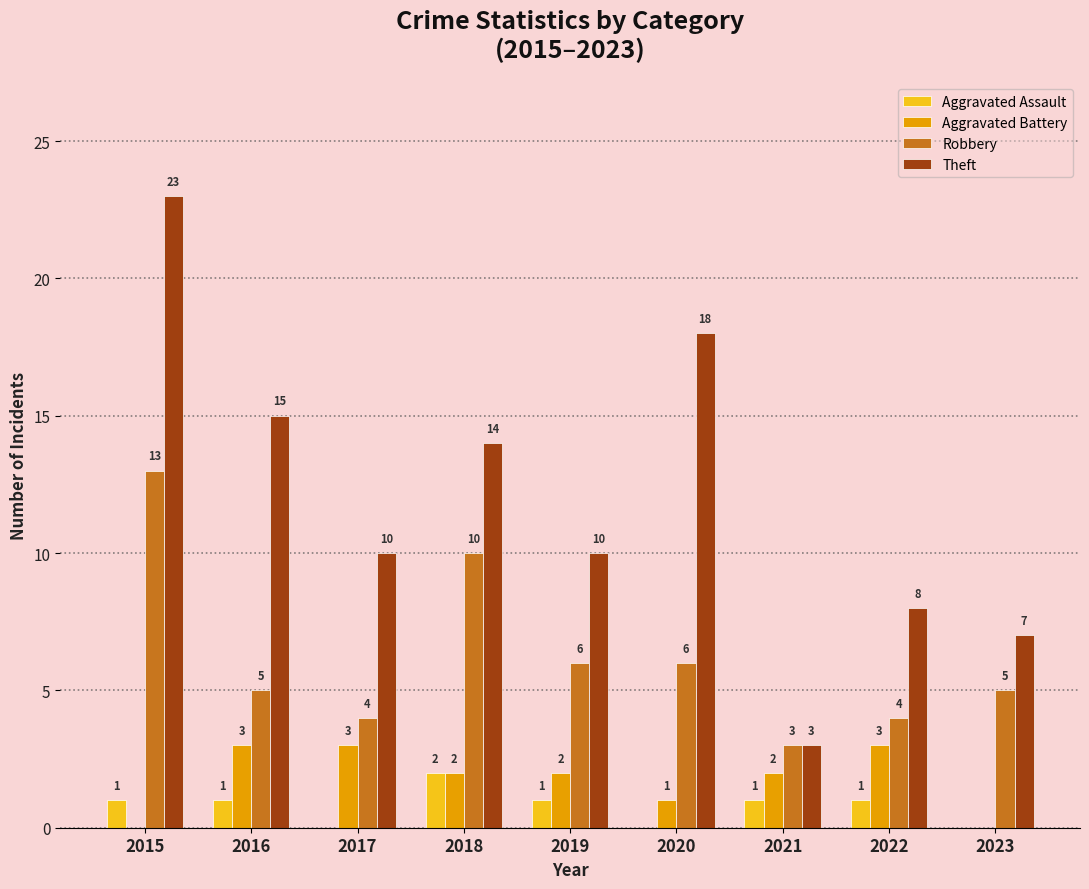

Between 2019 and 2023, which series saw the biggest shift?

Theft